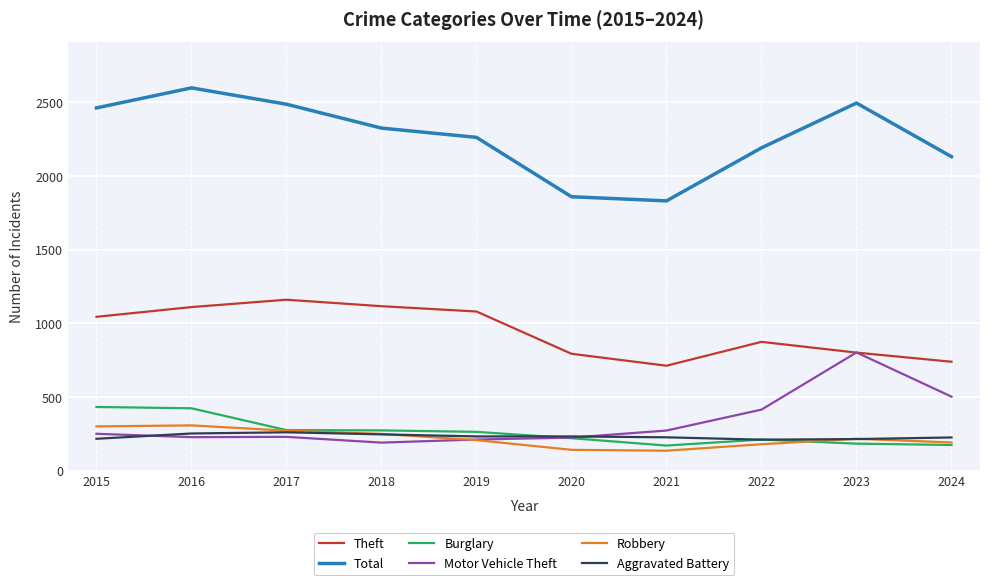

What is the total value across all series at 2020?

3475